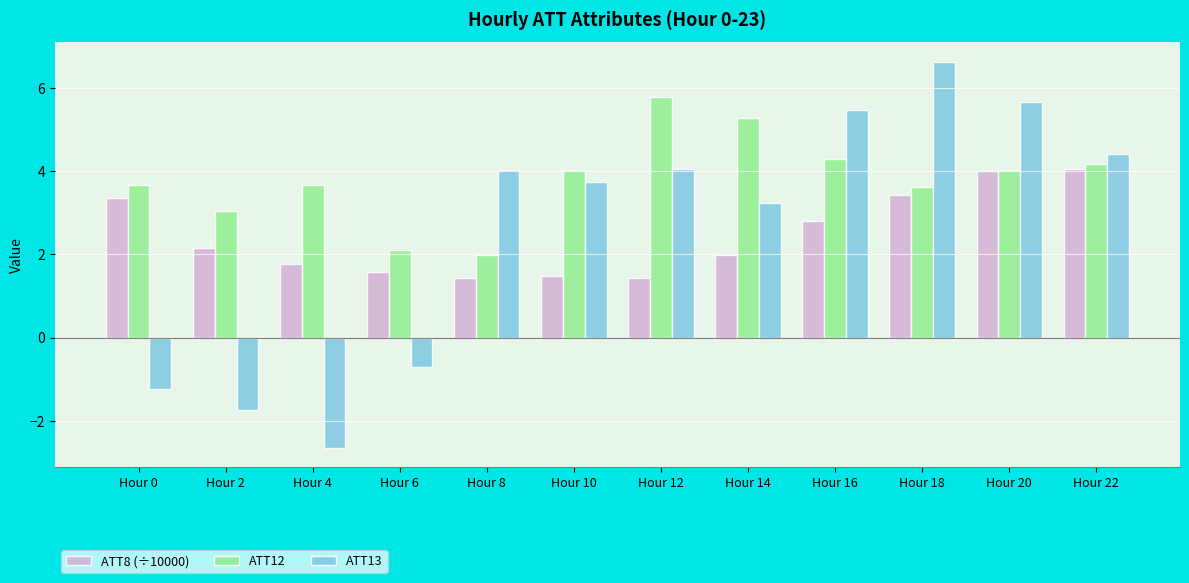

How many groups of bars are there?

12